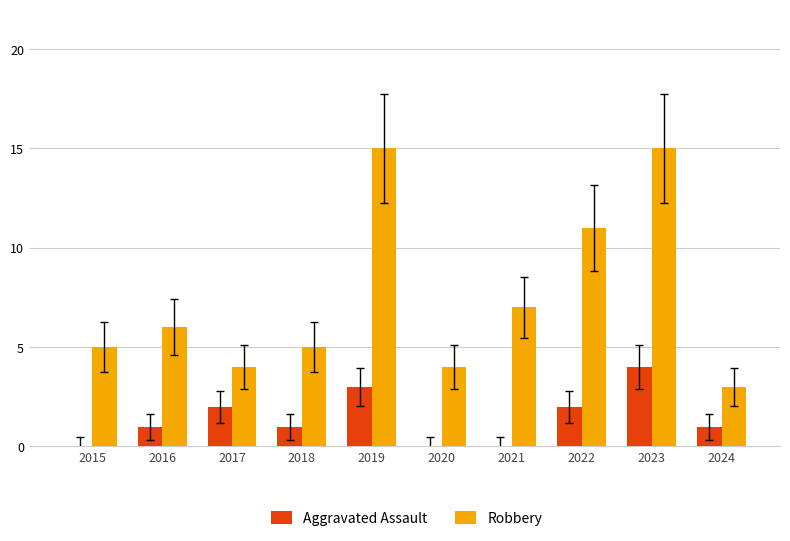

What is the sum of all Aggravated Assault values?

14